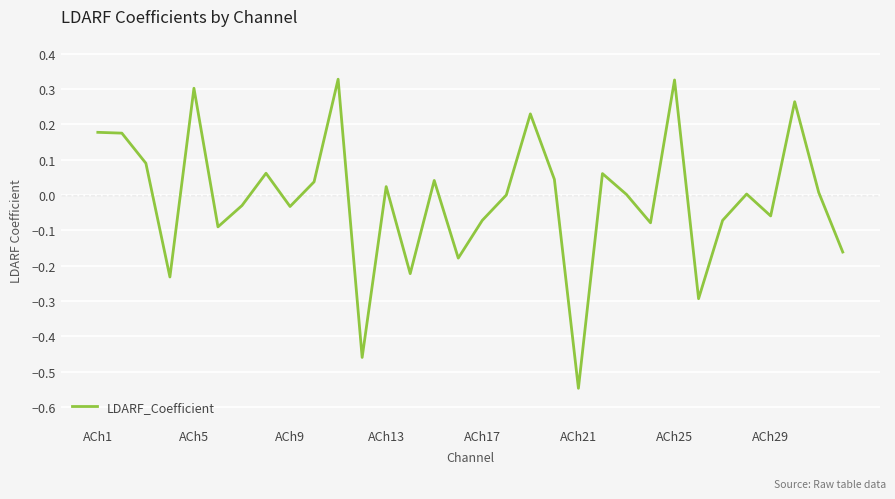

What is the difference between the maximum and minimum values?

0.9